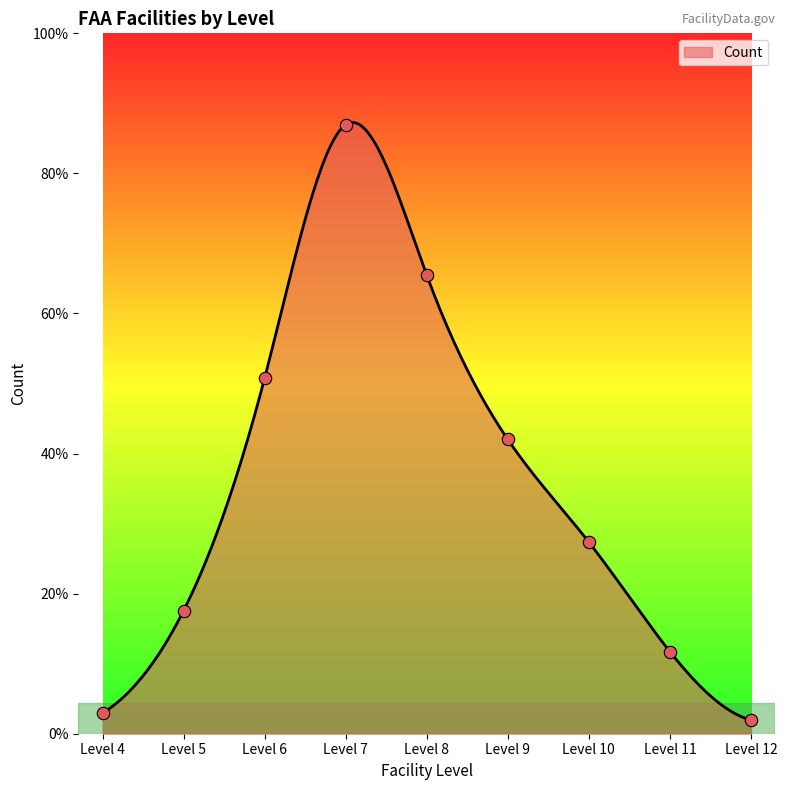

Approximately how many times larger is the value at Level 5 compared to Level 8?

0.3